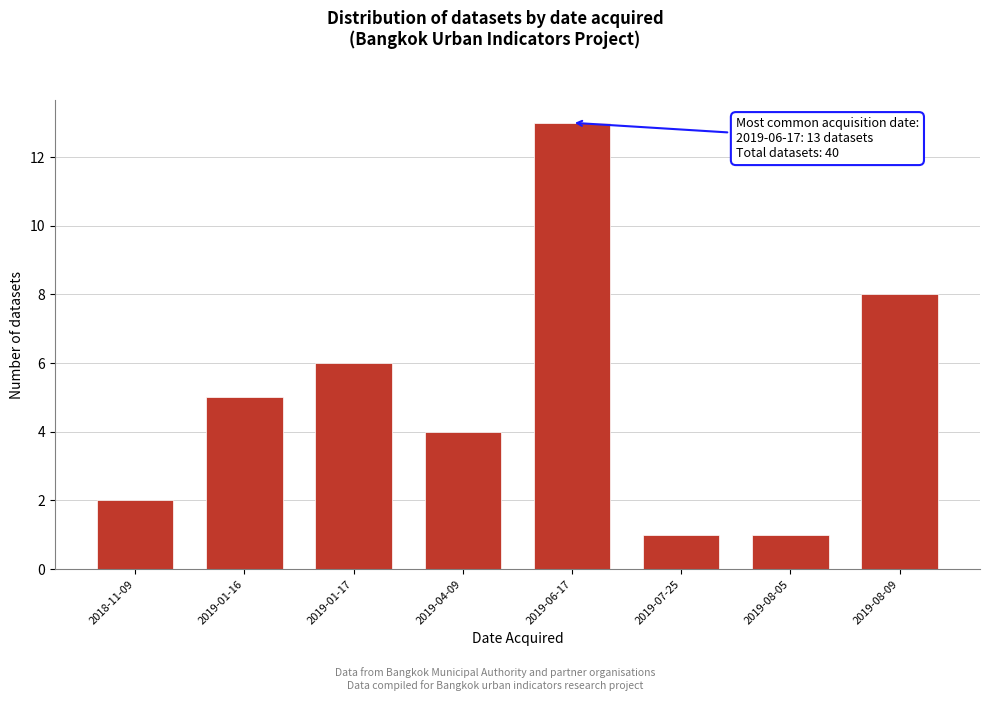

Reading left to right, transcribe all the data shown in this chart.

2018-11-09=2	2019-01-16=5	2019-01-17=6	2019-04-09=4	2019-06-17=13	2019-07-25=1	2019-08-05=1	2019-08-09=8